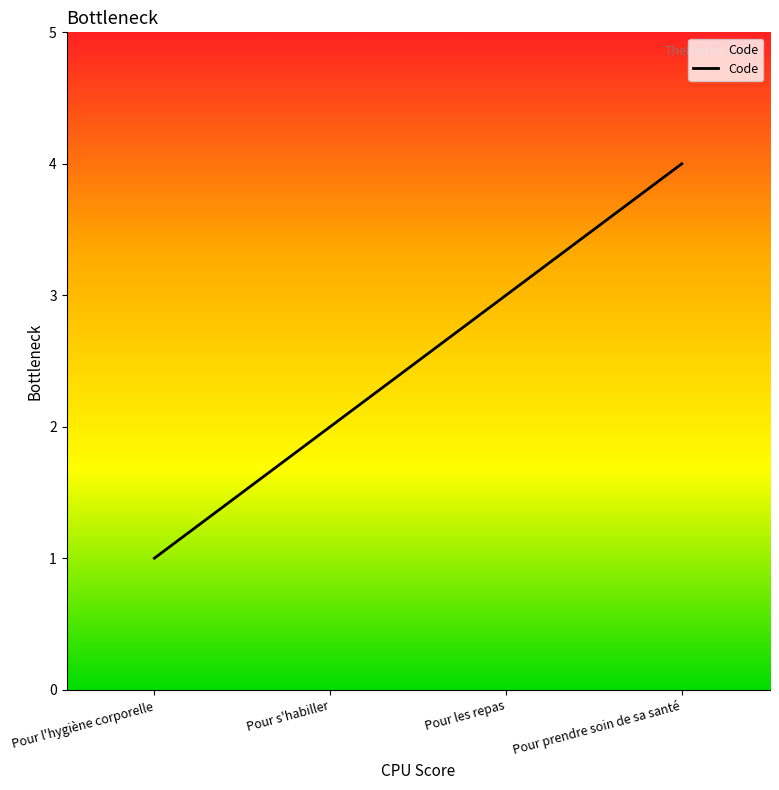

What is the difference between the maximum and minimum values?

3